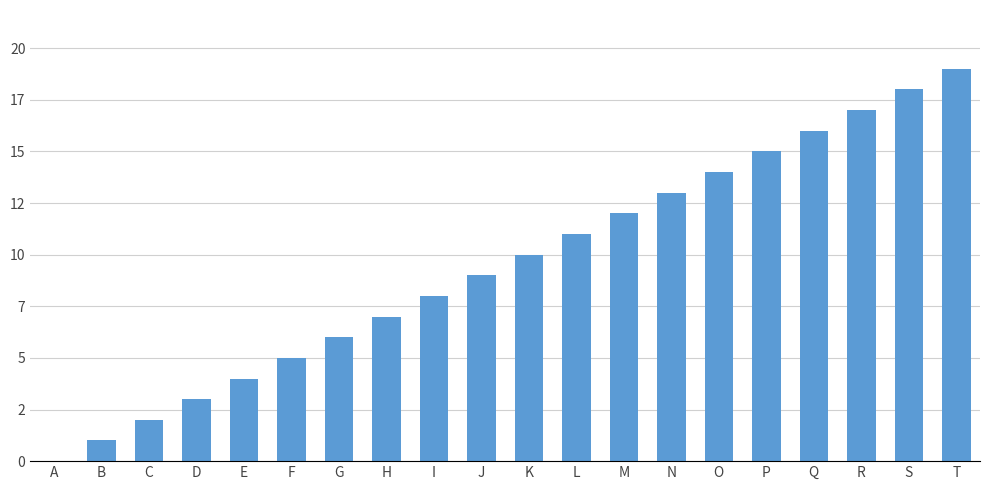

The chart shows a value of 14 at O. True or false?

True